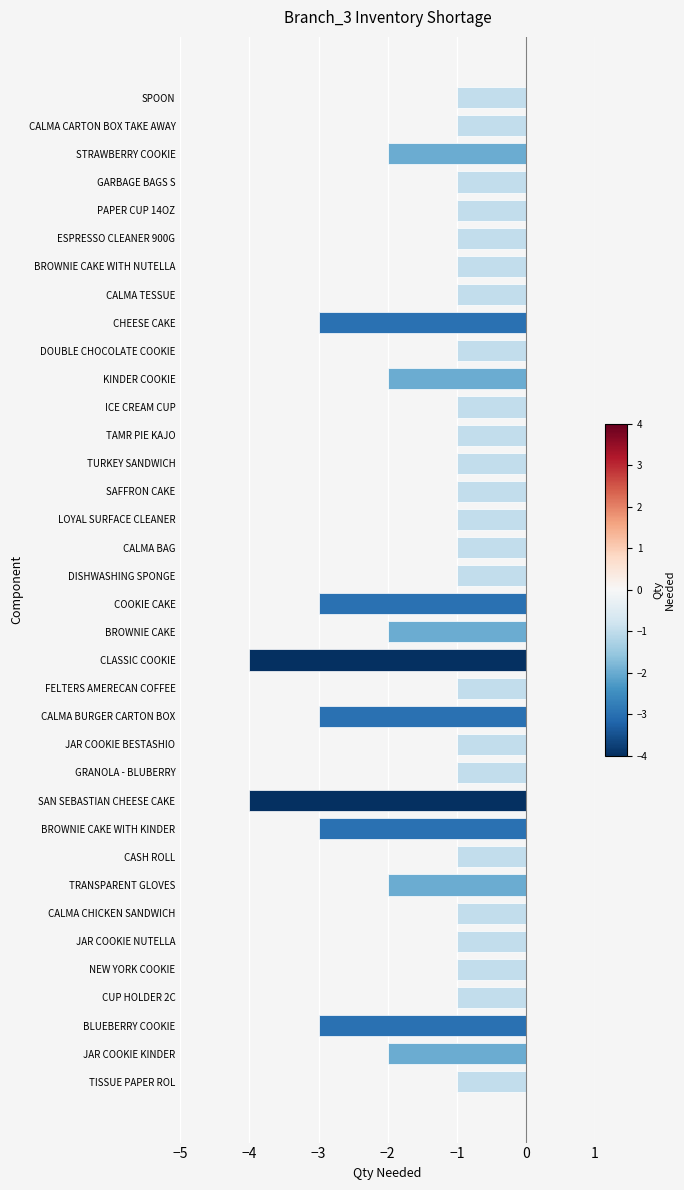

What is the smallest value displayed?

-4